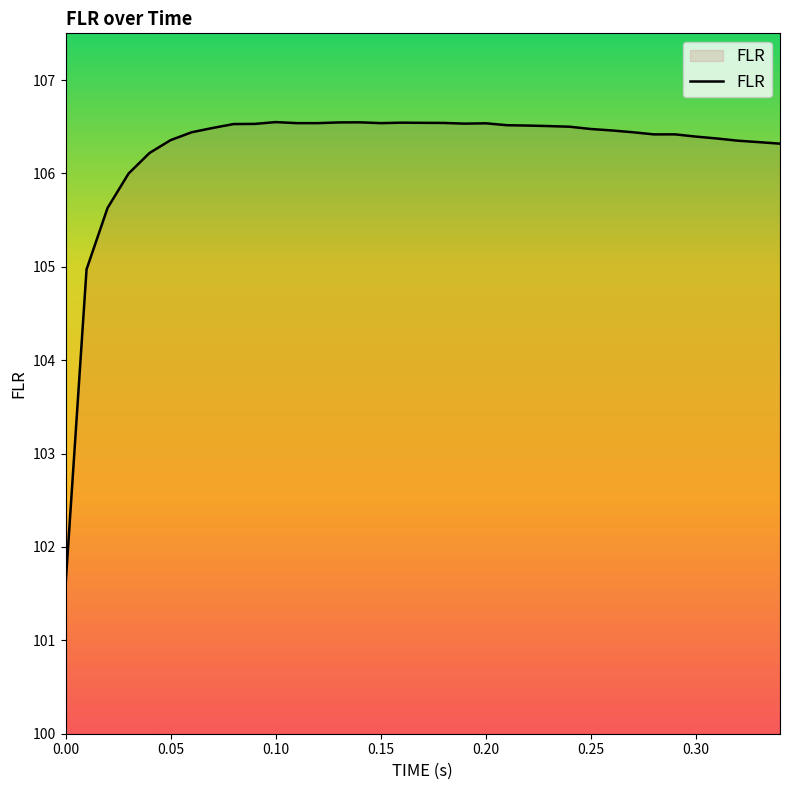

What is the maximum value shown in the chart?

106.5